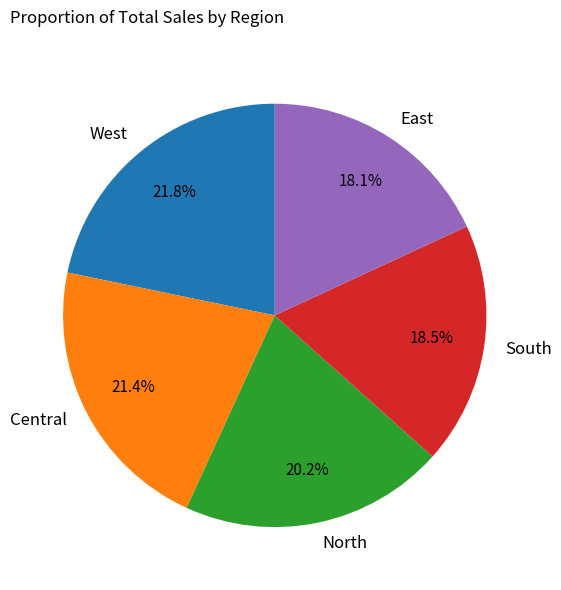

What percentage do South and North together represent?

38.7%